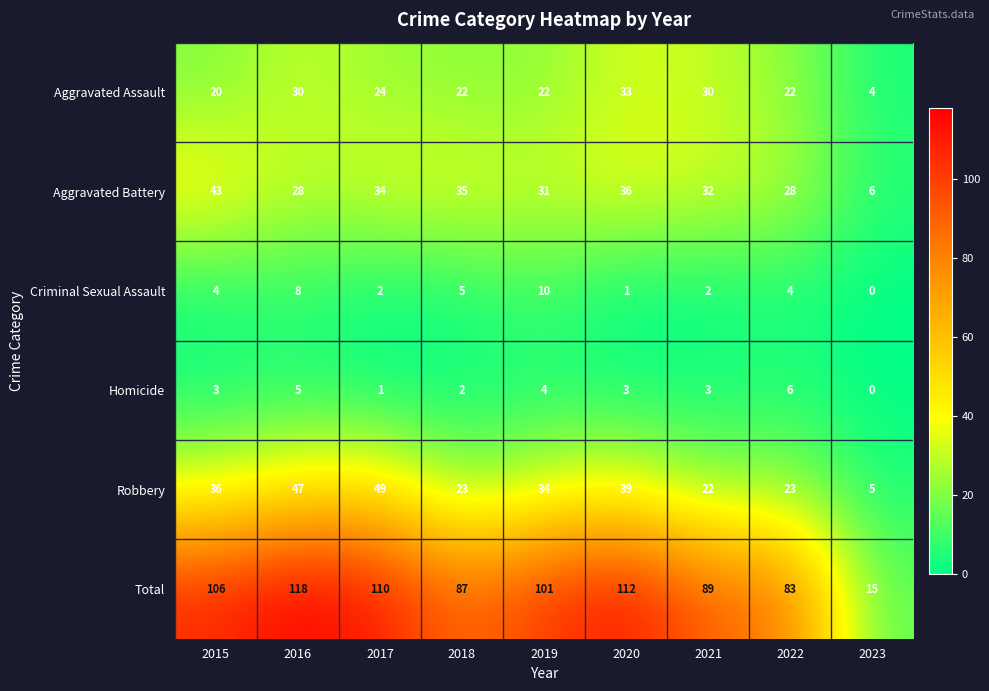

Which series has the widest spread of values?

Total